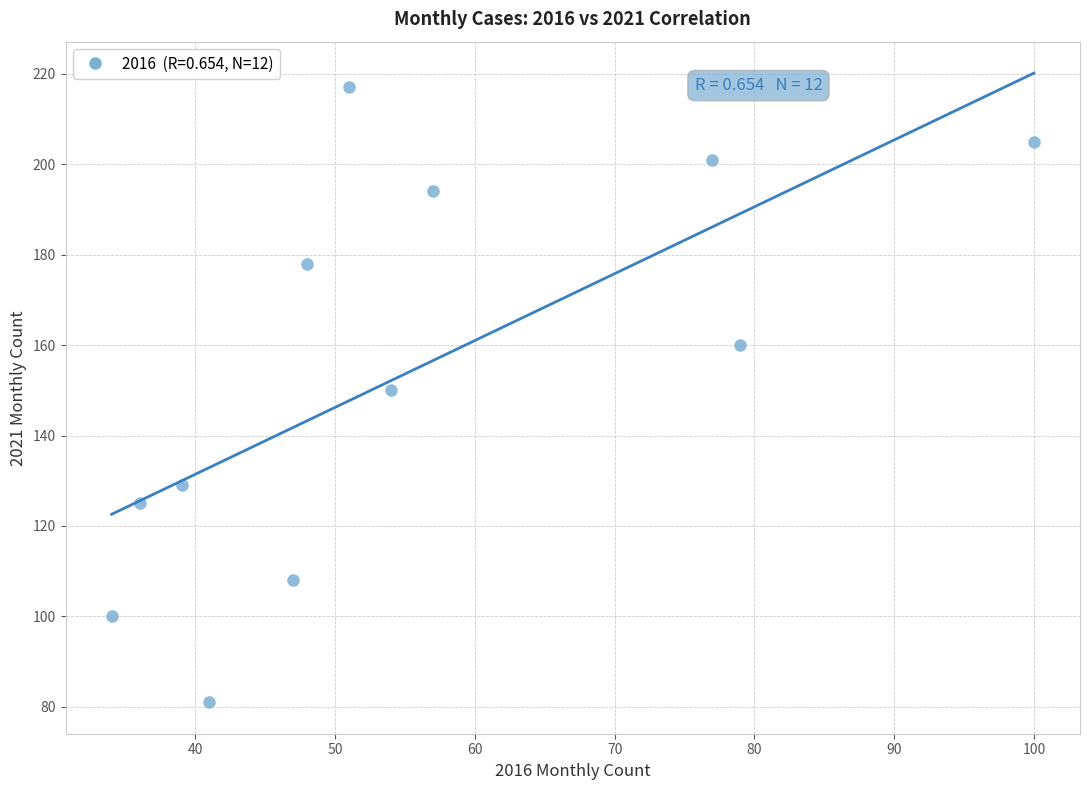

What is the average X value?

55